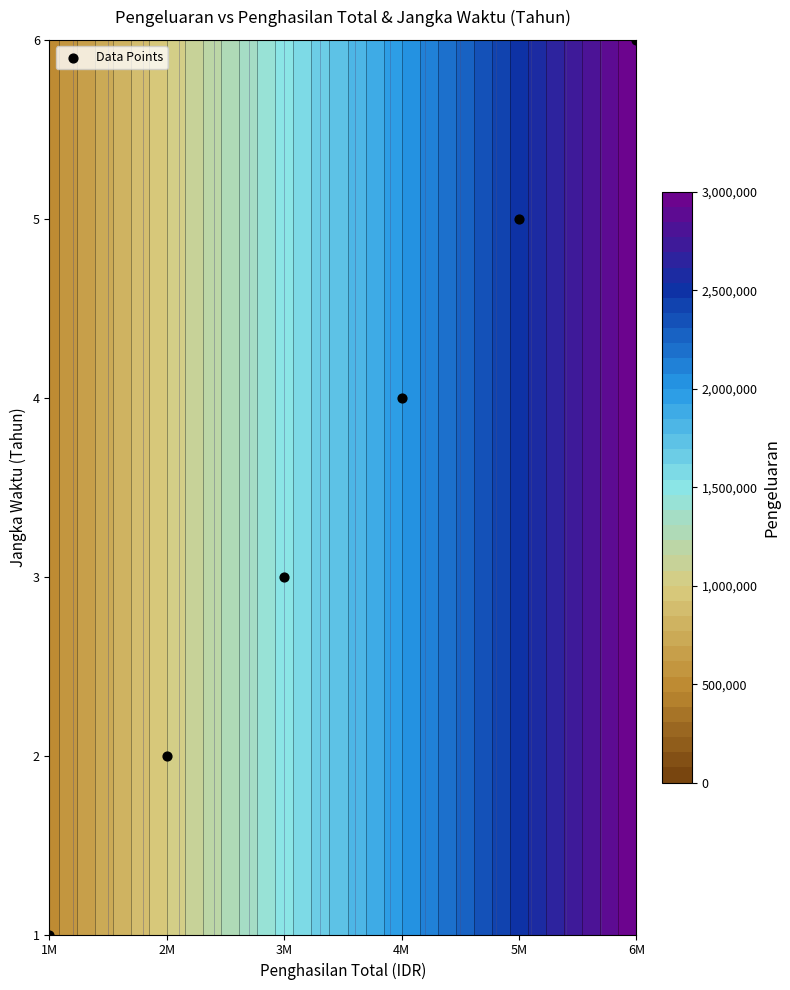

Which has a higher value, 4M or 5M?

5M